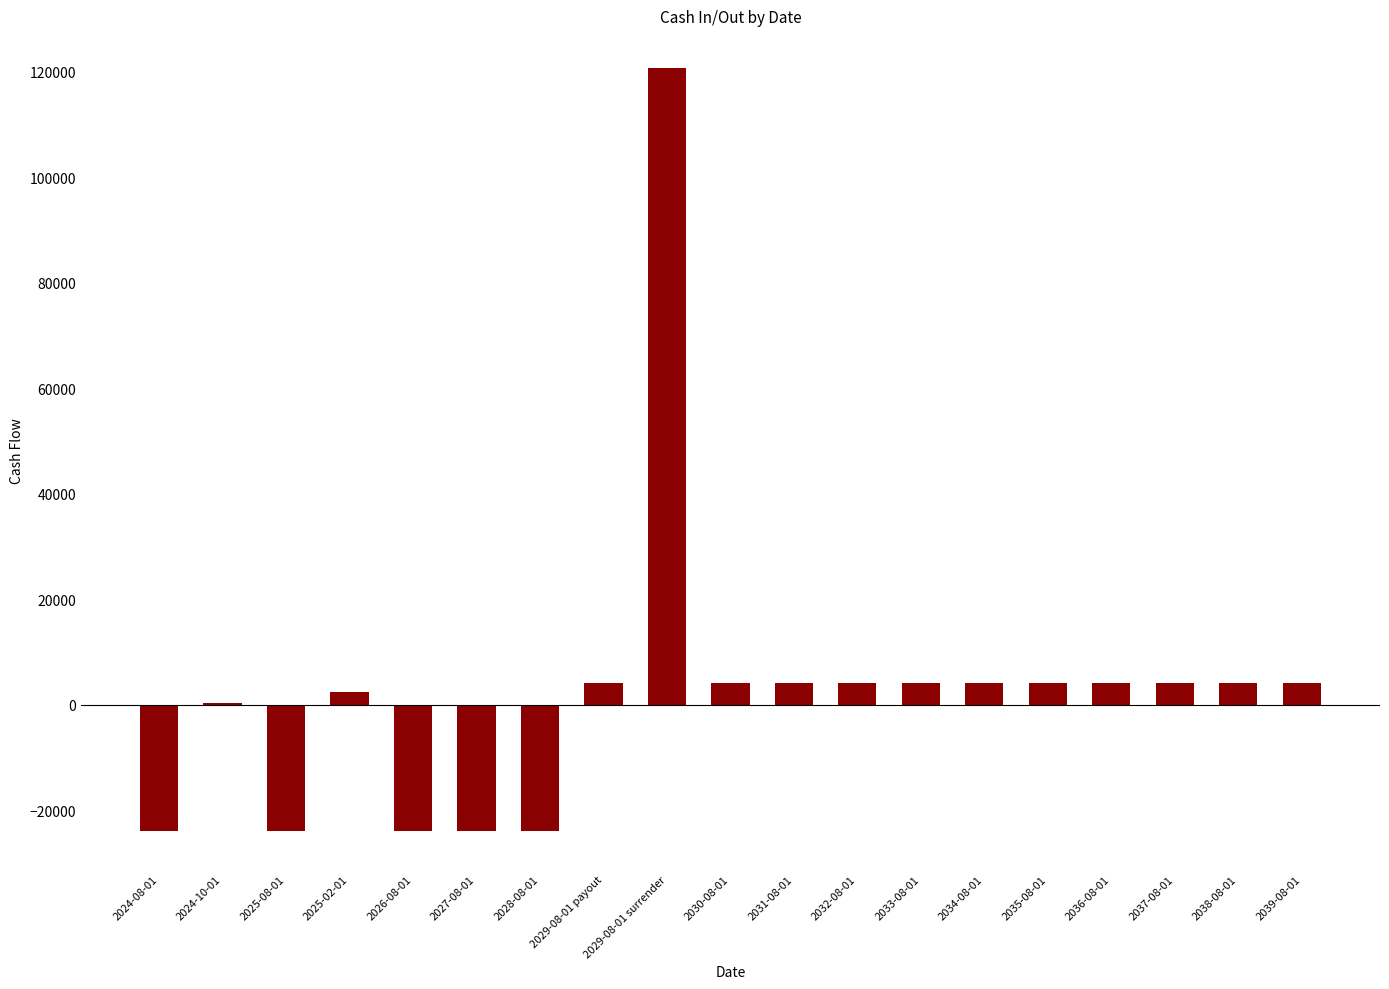

At which category does the chart reach its peak across all series?

2029-08-01 surrender